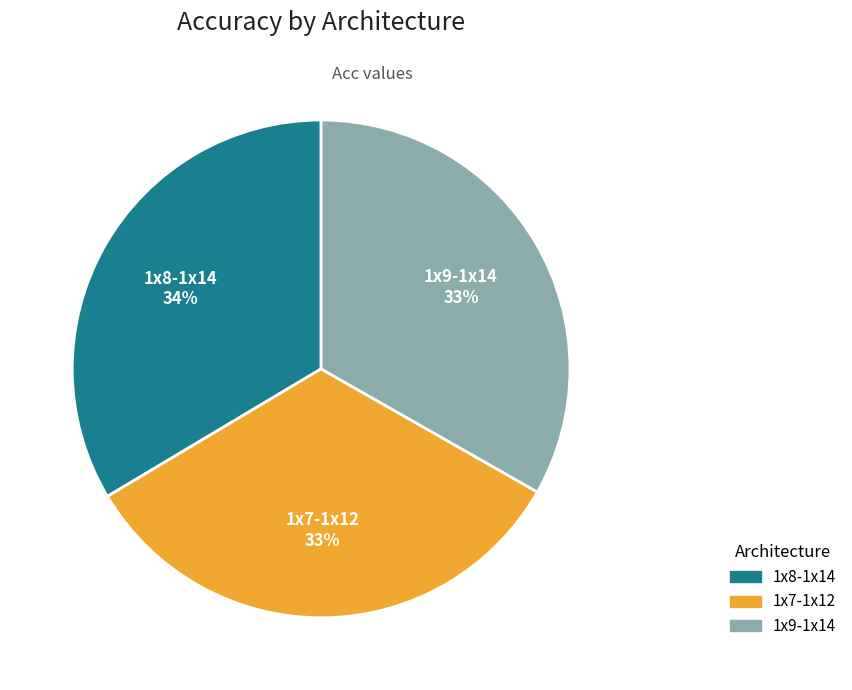

Approximately how many times larger is the value at 1x8-1x14 compared to 1x9-1x14?

1.0